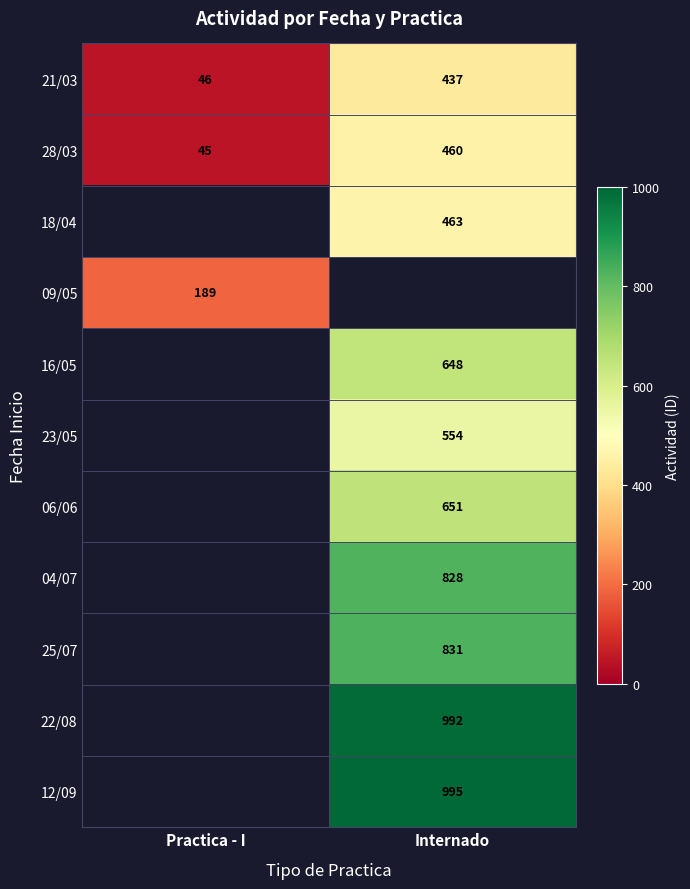

True or false: 12/09 has a value of 267 at Internado.

False